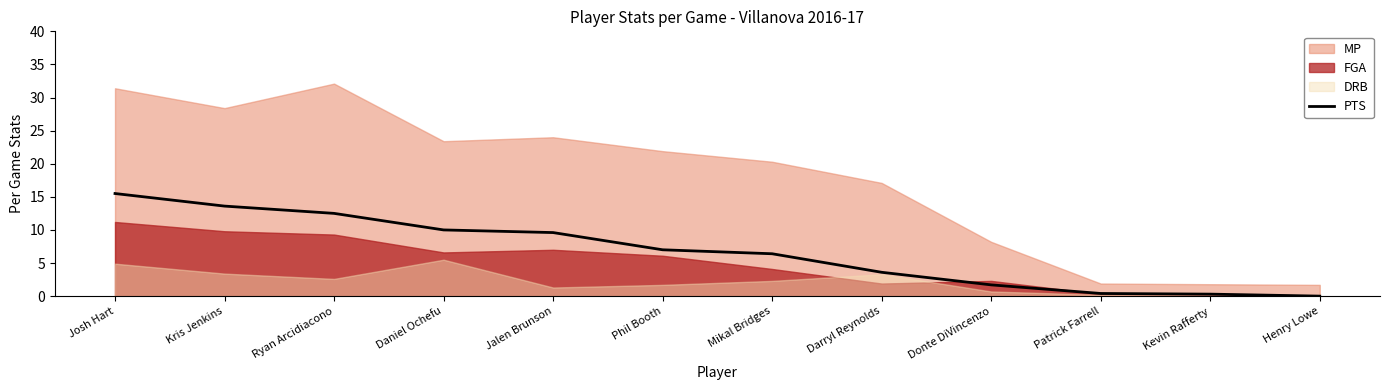

Is it true that PTS equals 19.5 at Ryan Arcidiacono?

False